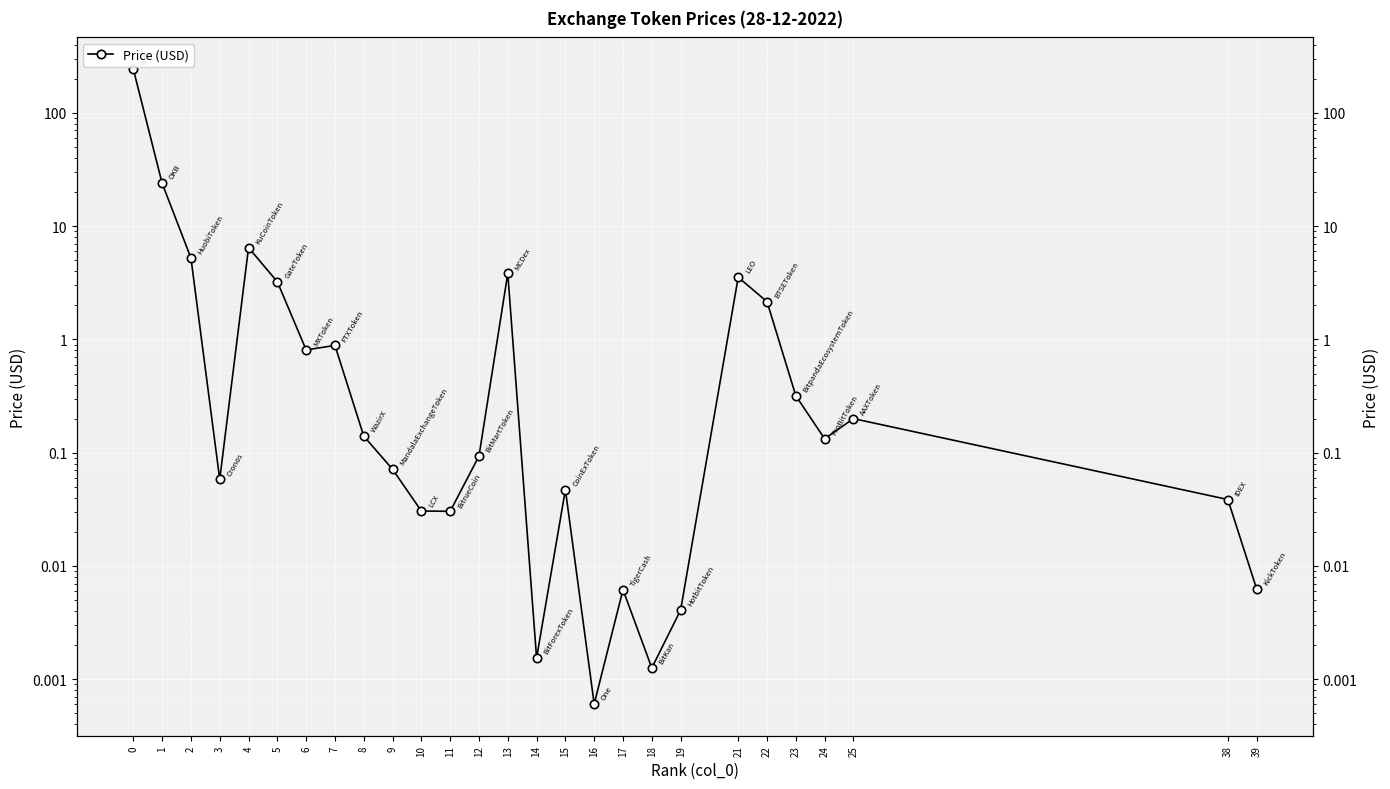

Where is the first local maximum?

4